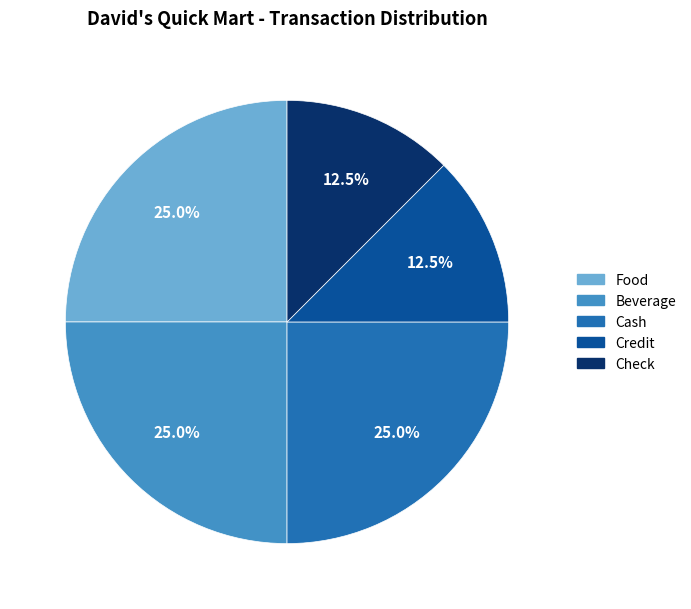

How many slices are in this pie chart?

5